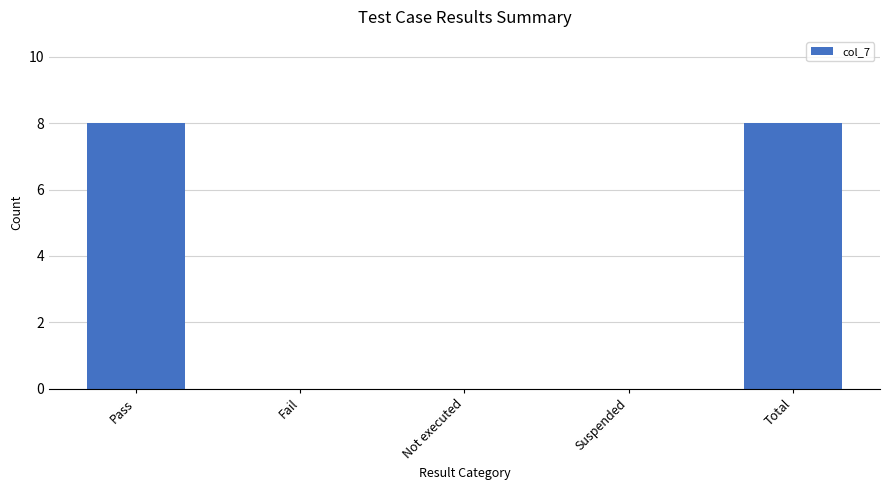

True or false: the data shows 8 at Pass.

True